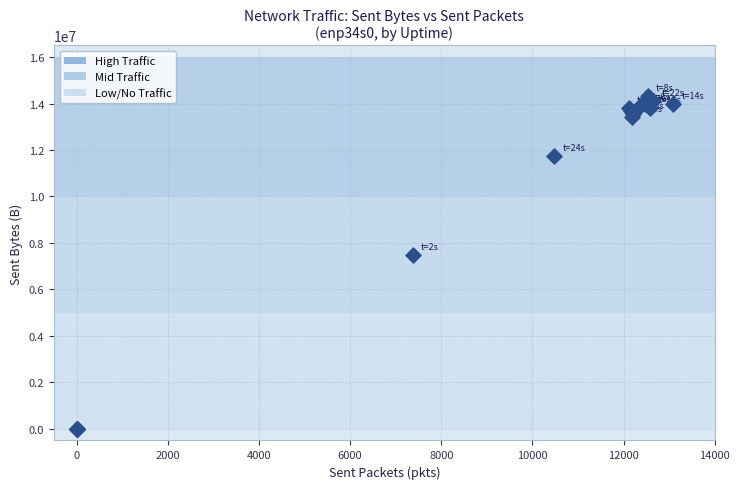

What Y value in the scatter plot is closest to 7170009?

7496369